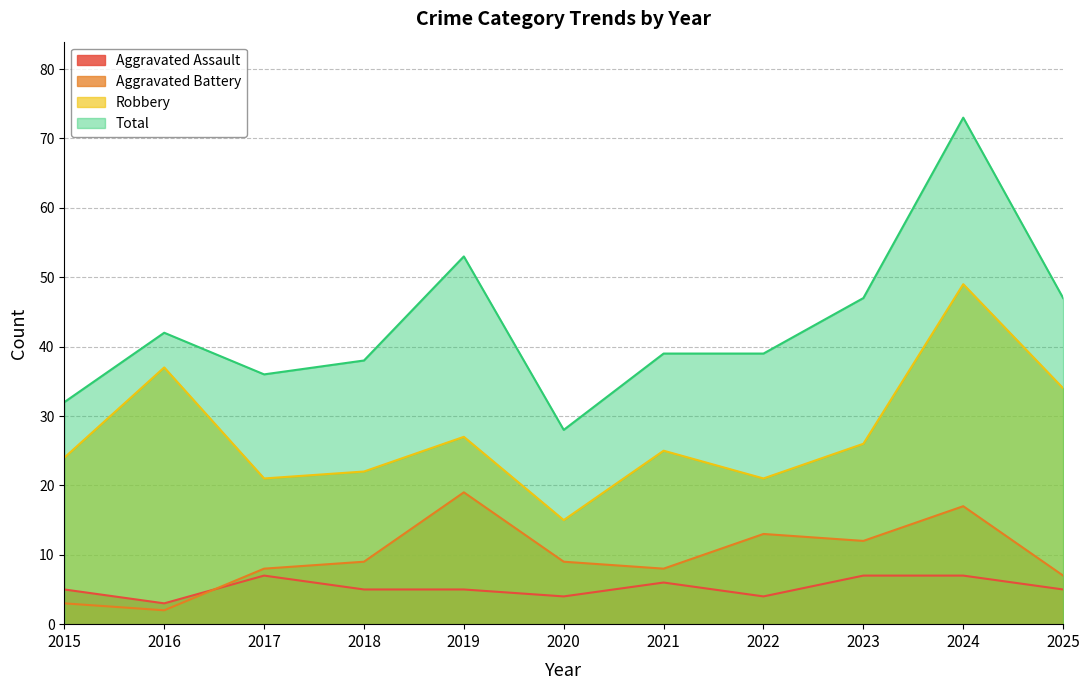

At which category does the chart reach its minimum across all series?

2016